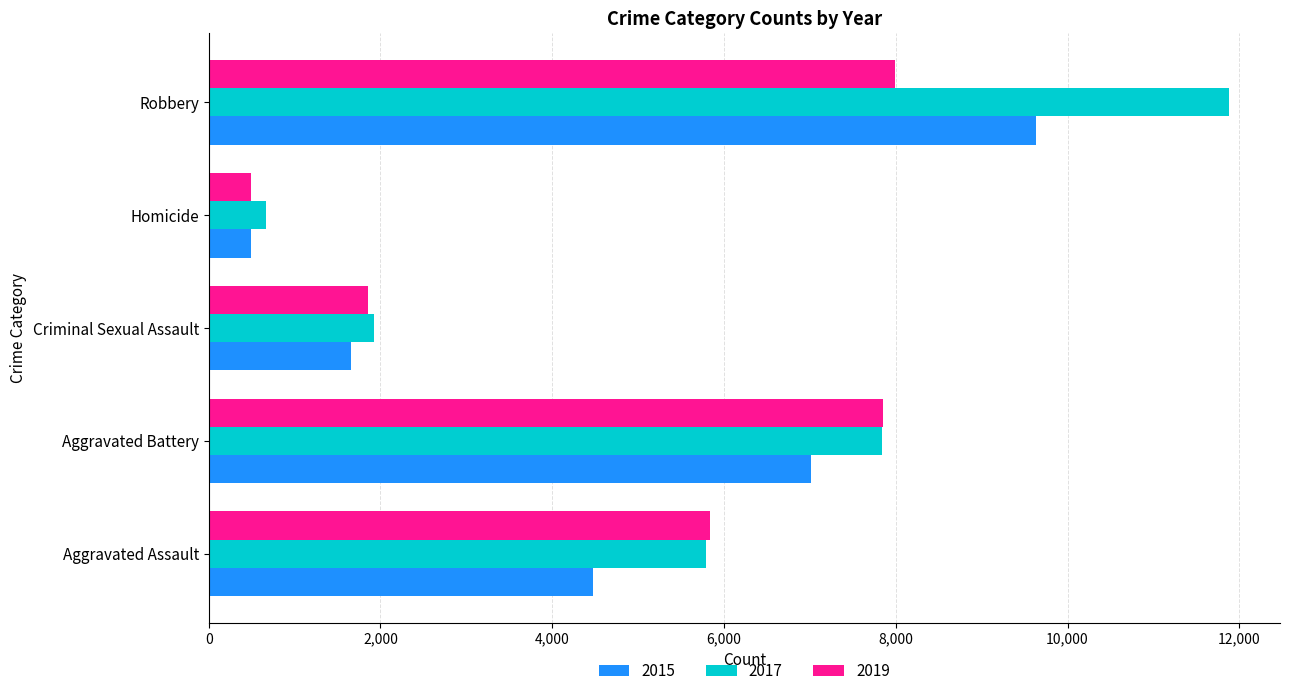

The value of 2019 at Criminal Sexual Assault is 753. True or false?

False